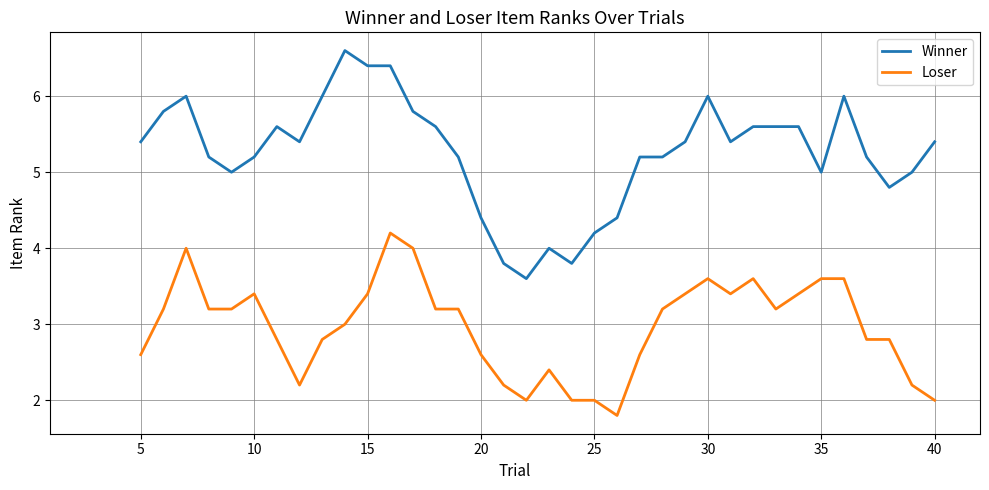

How many lines are shown in the chart?

2